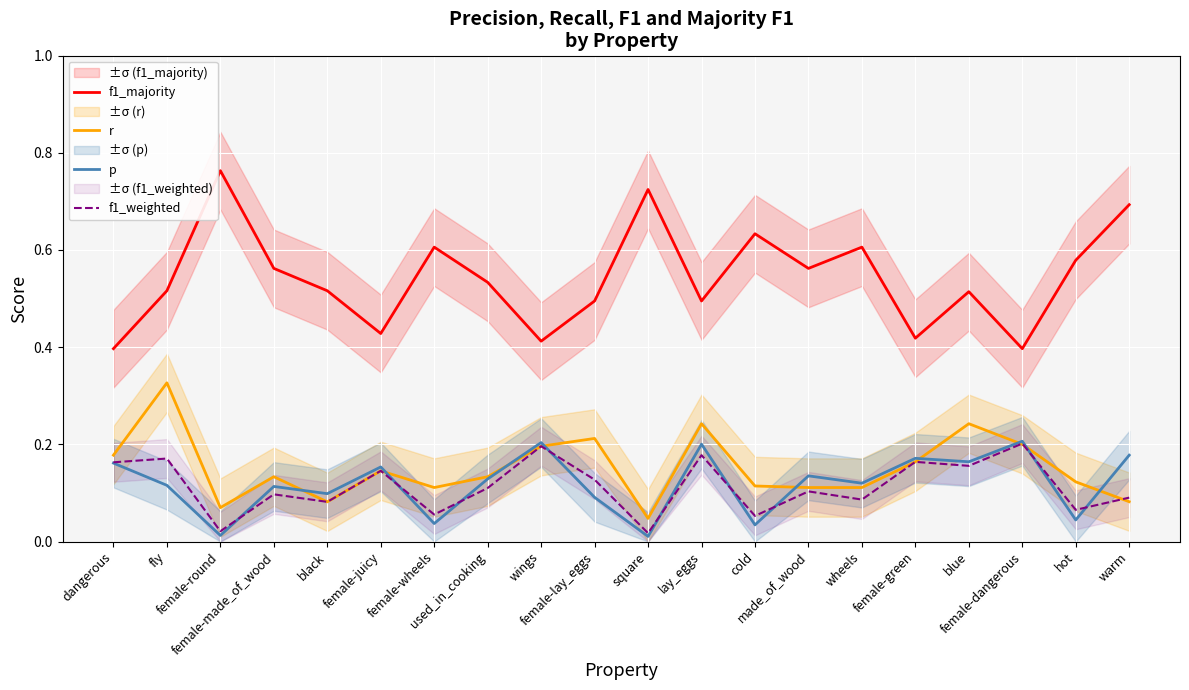

True or false: f1_weighted has more than 2 interior local peaks.

True